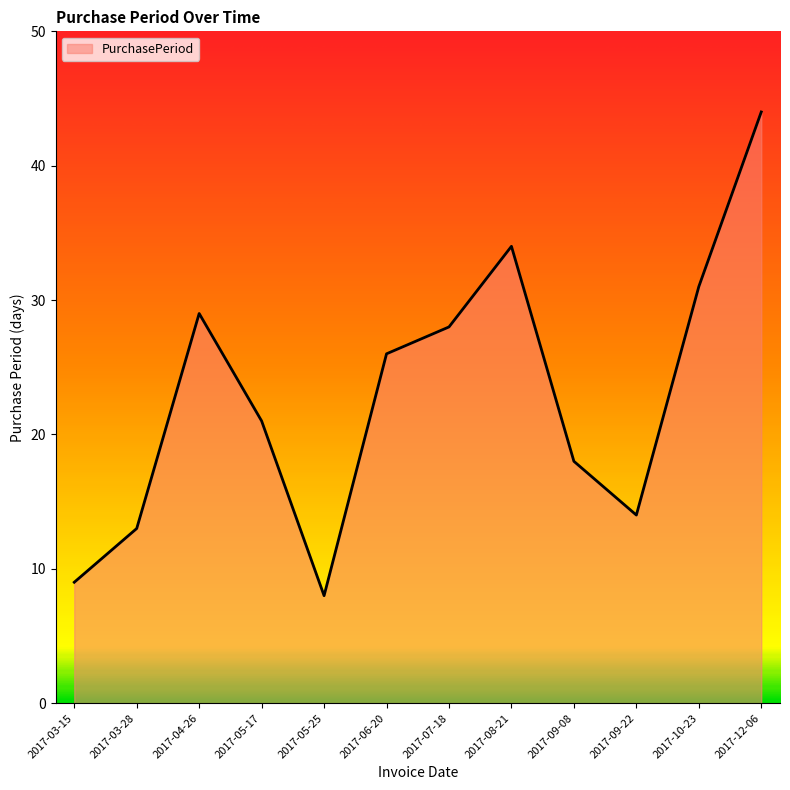

The value at 2017-08-21 is 34. True or false?

True